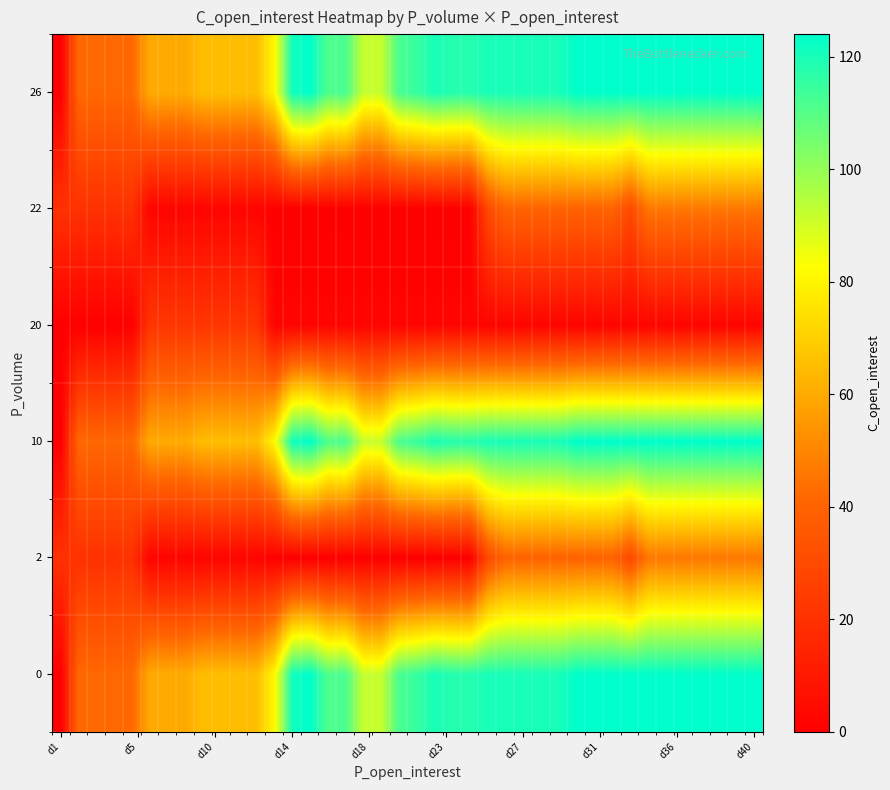

Reading left to right, extract all data points from this chart.

0: 0	42	42	42	42	60	60	60	65	65	65	65	81	121	124	111	112	92	92	112	115	120	118	118	120	120	120	120	120	124	124	124	124	124	124	124	124	124	124	124
2: 20	20	20	20	20	2	2	2	2	2	2	2	0	0	0	0	0	0	0	0	0	0	0	0	30	40	40	40	40	40	40	40	30	46	46	46	46	46	46	46
10: 0	42	42	42	42	60	60	60	65	65	65	65	81	121	124	111	112	92	92	112	115	120	118	118	120	120	120	120	120	124	124	124	124	124	124	124	124	124	124	124
20: 0	0	0	0	0	22	22	22	22	22	22	22	2	2	2	2	2	2	2	2	2	2	2	2	2	2	2	2	2	2	2	2	2	2	2	2	2	2	2	2
22: 20	20	20	20	20	2	2	2	2	2	2	2	0	0	0	0	0	0	0	0	0	0	0	0	30	40	40	40	40	40	40	40	30	46	46	46	46	46	46	46
26: 0	42	42	42	42	60	60	60	65	65	65	65	81	121	124	111	112	92	92	112	115	120	118	118	120	120	120	120	120	124	124	124	124	124	124	124	124	124	124	124